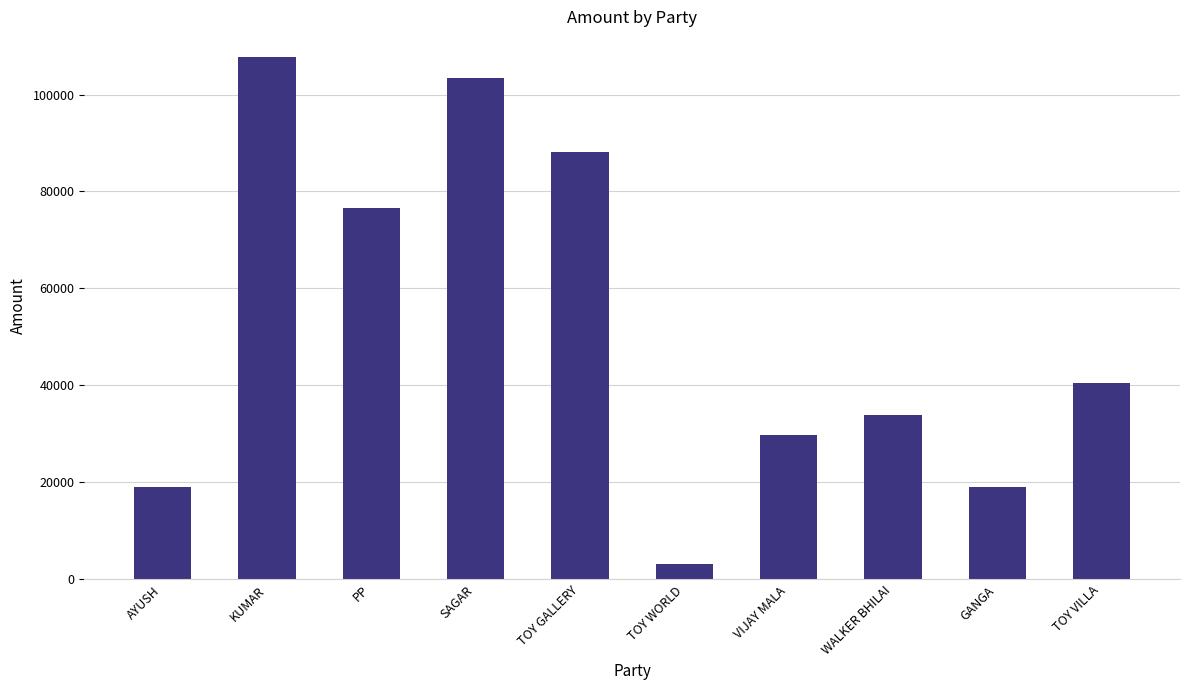

What is the difference between the maximum and minimum values?

104502